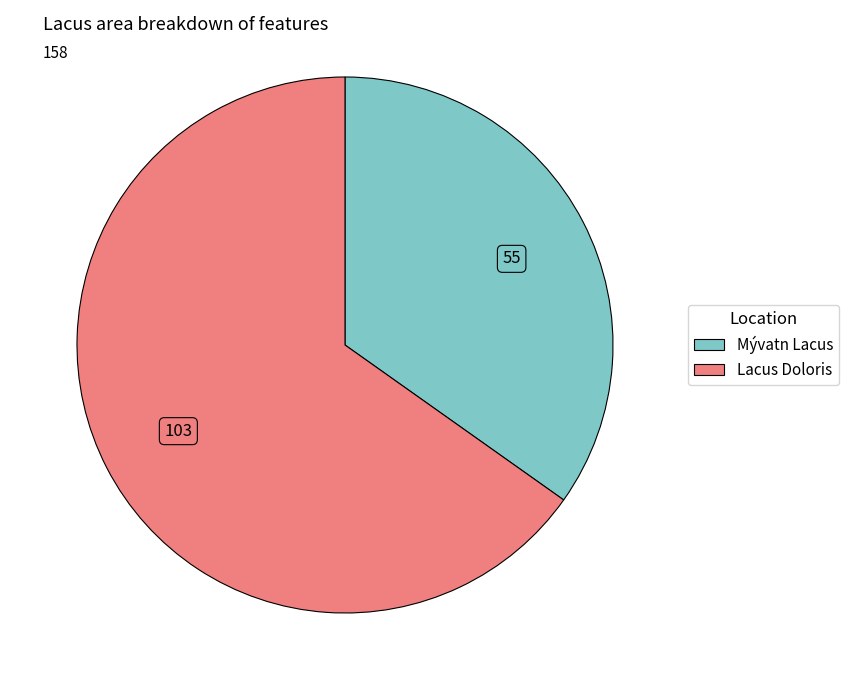

Do Mývatn Lacus and Lacus Doloris together represent more than half of the pie?

Yes